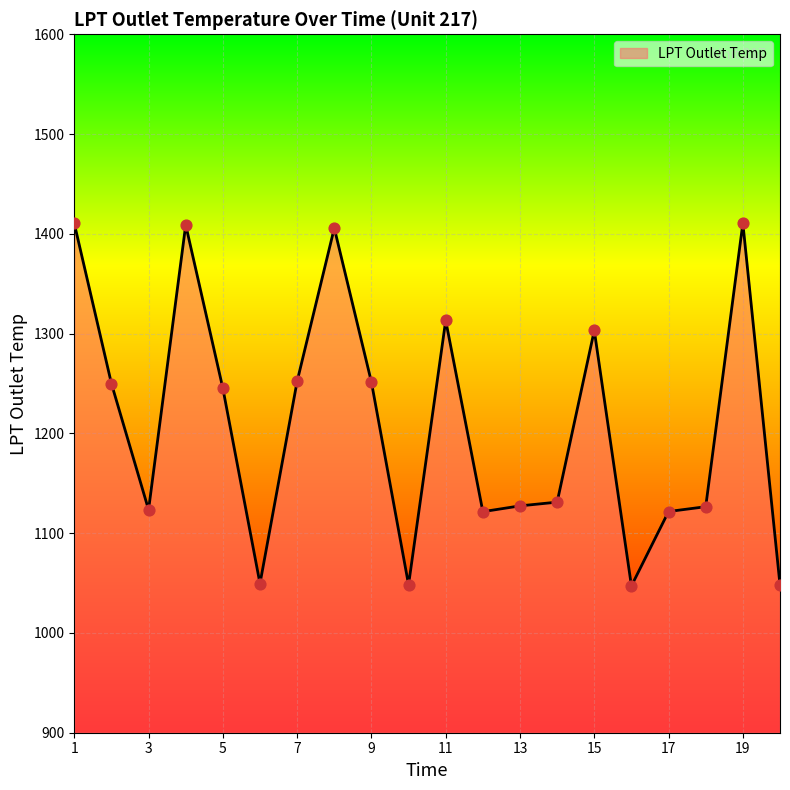

What is the difference between the maximum and minimum values?

363.4